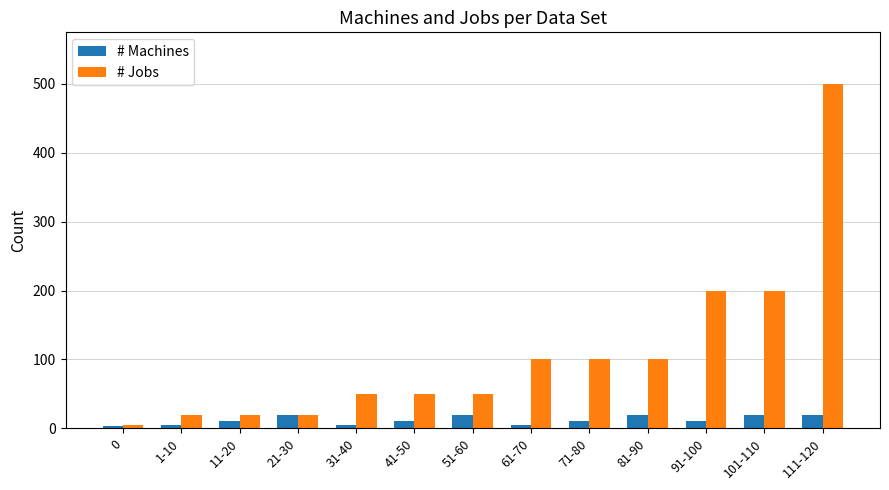

At which category is the sum across all series the highest?

111-120